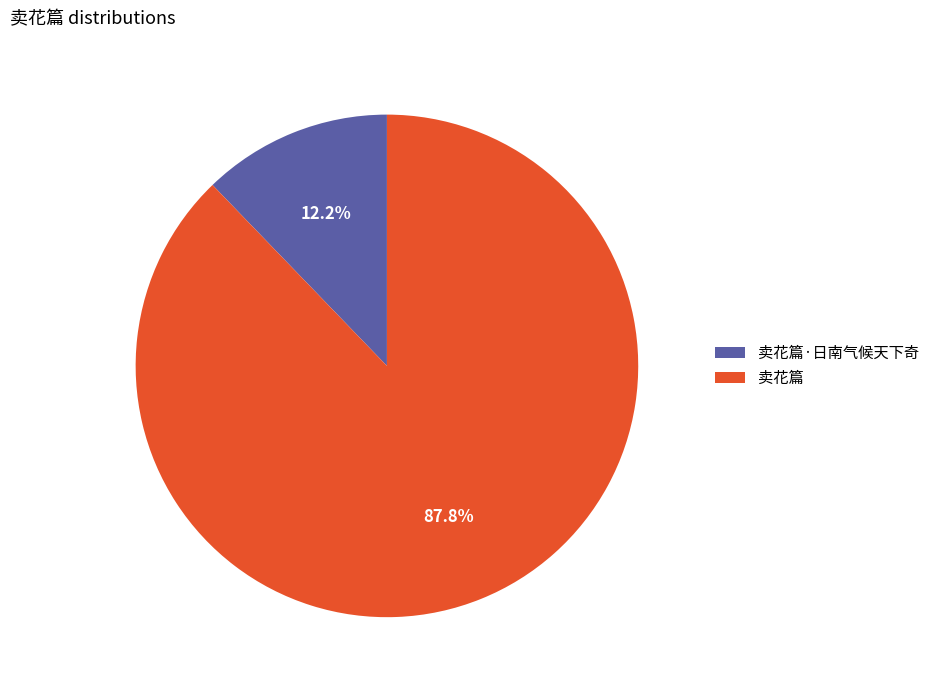

Which slice is the smallest?

卖花篇·日南气候天下奇